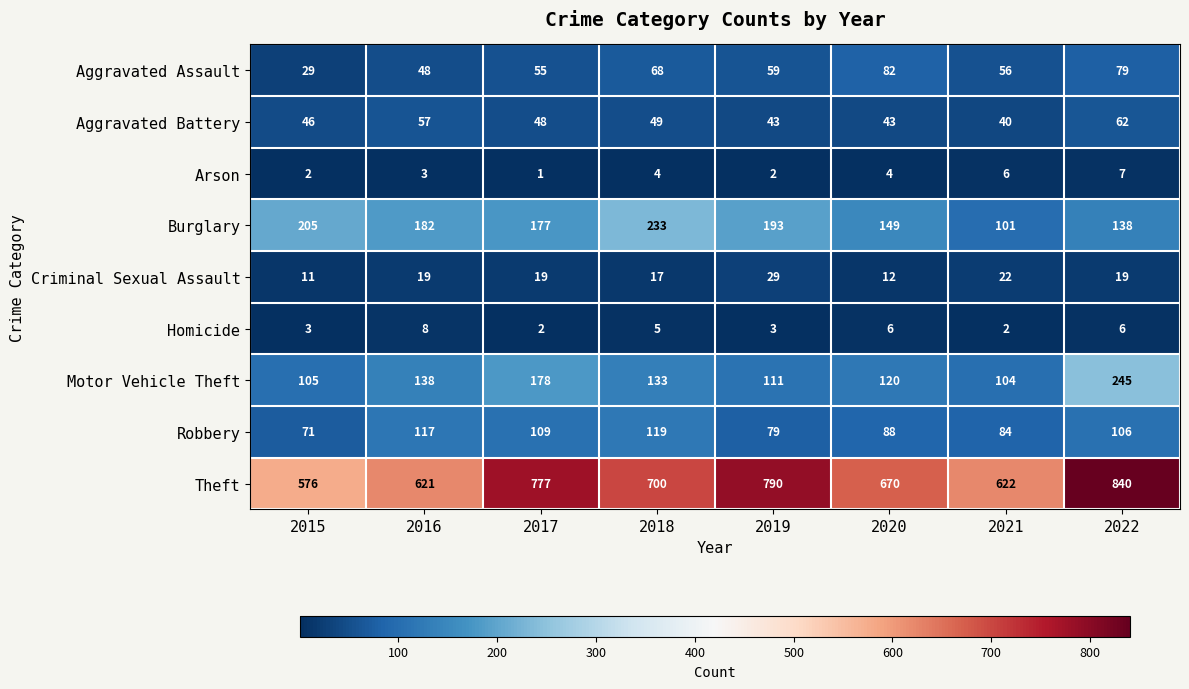

At which category does the chart reach its peak across all series?

2022